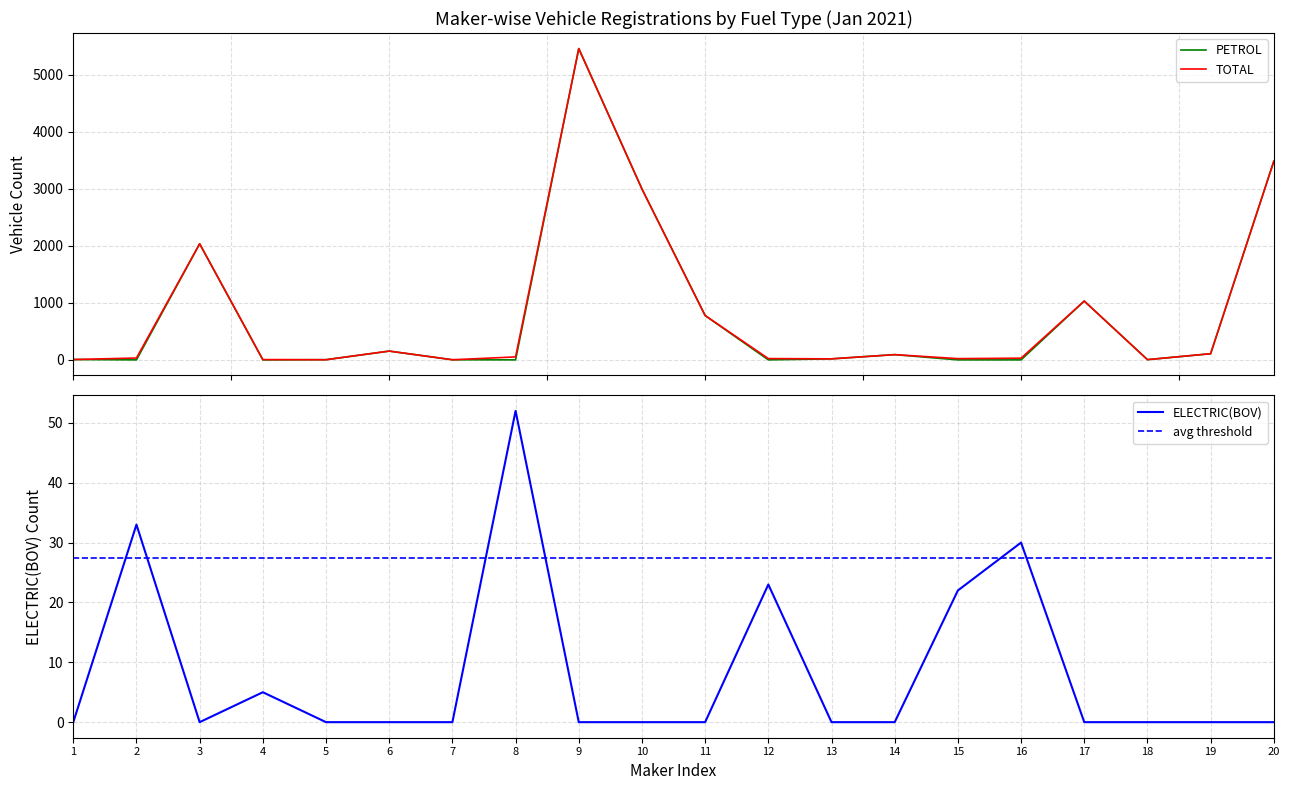

In TOTAL, how many points are lower than both neighbors (excluding endpoints)?

5